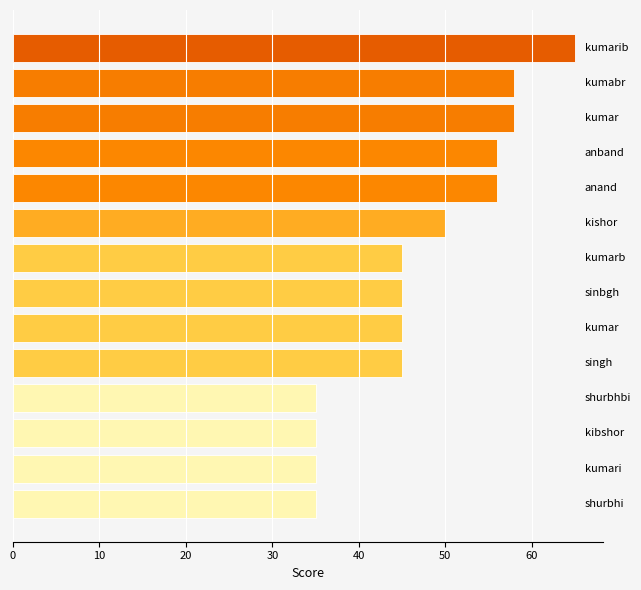

Reading bottom to top, list all the values displayed in this chart.

35	35	35	35	45	45	45	45	50	56	56	58	58	65